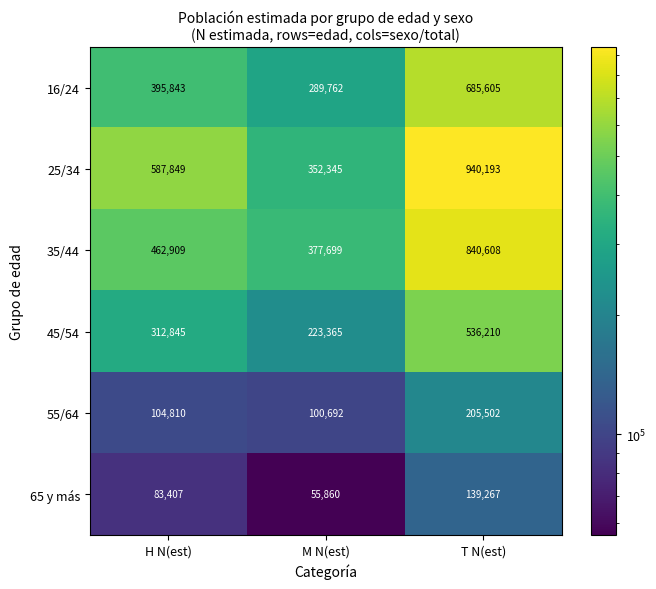

Count the number of categories in the chart.

3